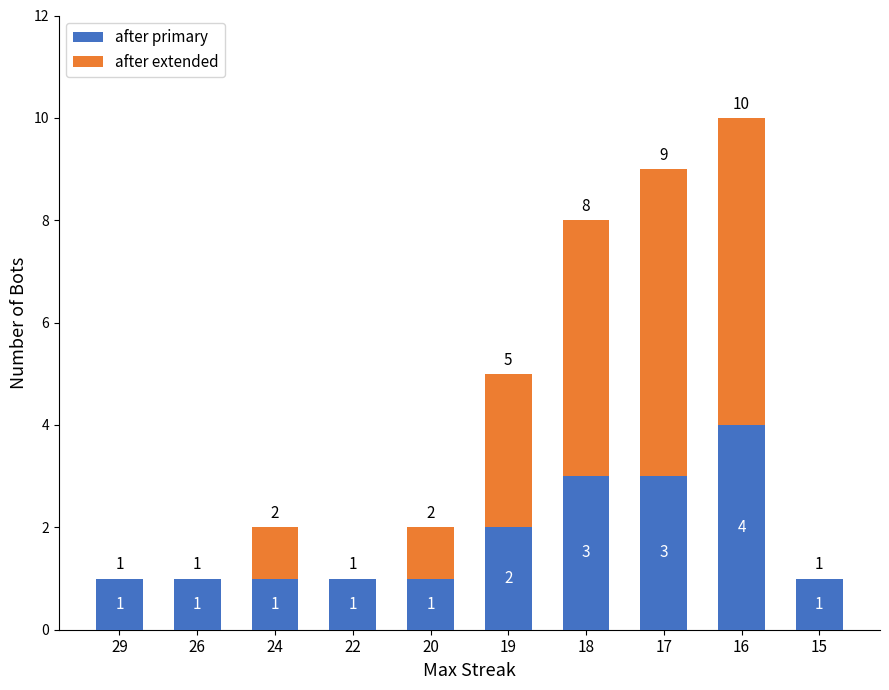

At which label is after primary closest to 2?

19